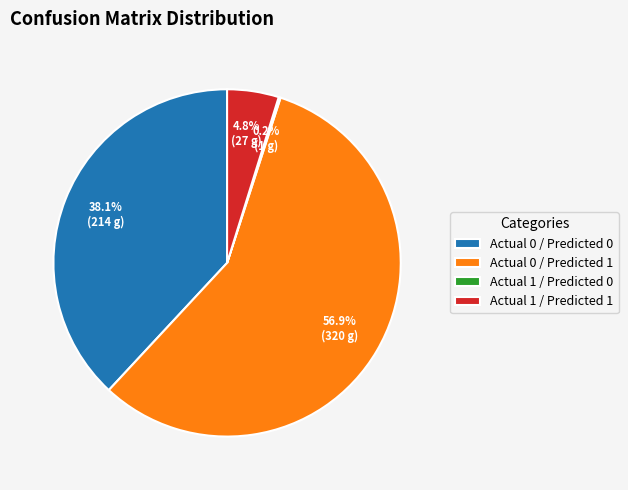

Combined, what portion of the pie is Actual 1 / Predicted 1 and Actual 0 / Predicted 0?

42.9%